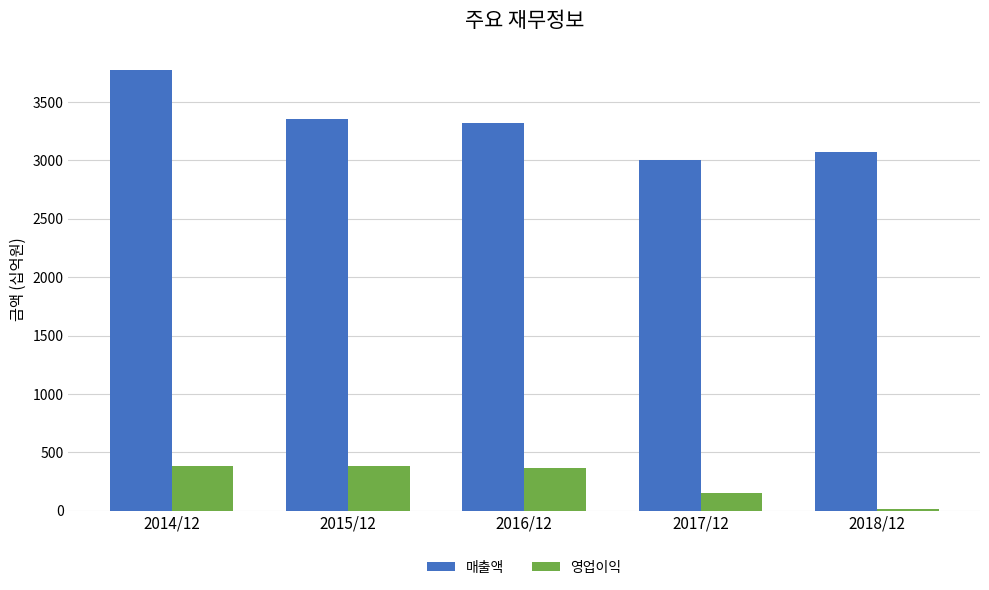

At 2014/12, list the series in order from largest to smallest.

매출액, 영업이익